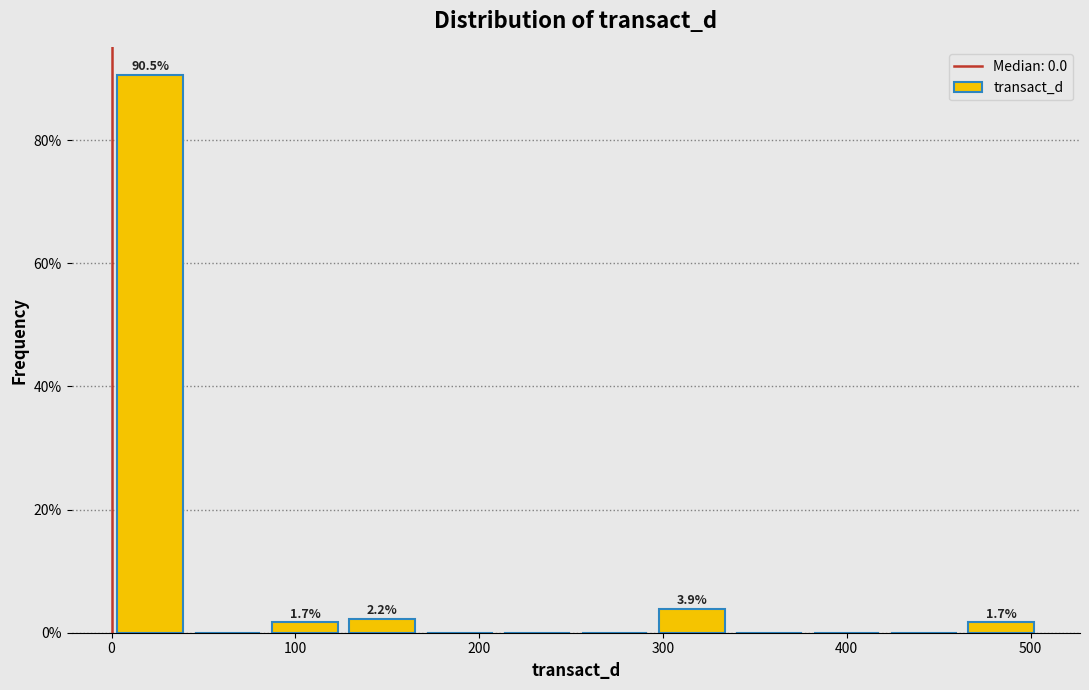

Over which range of the x-axis is the bar tallest?

0 to 40